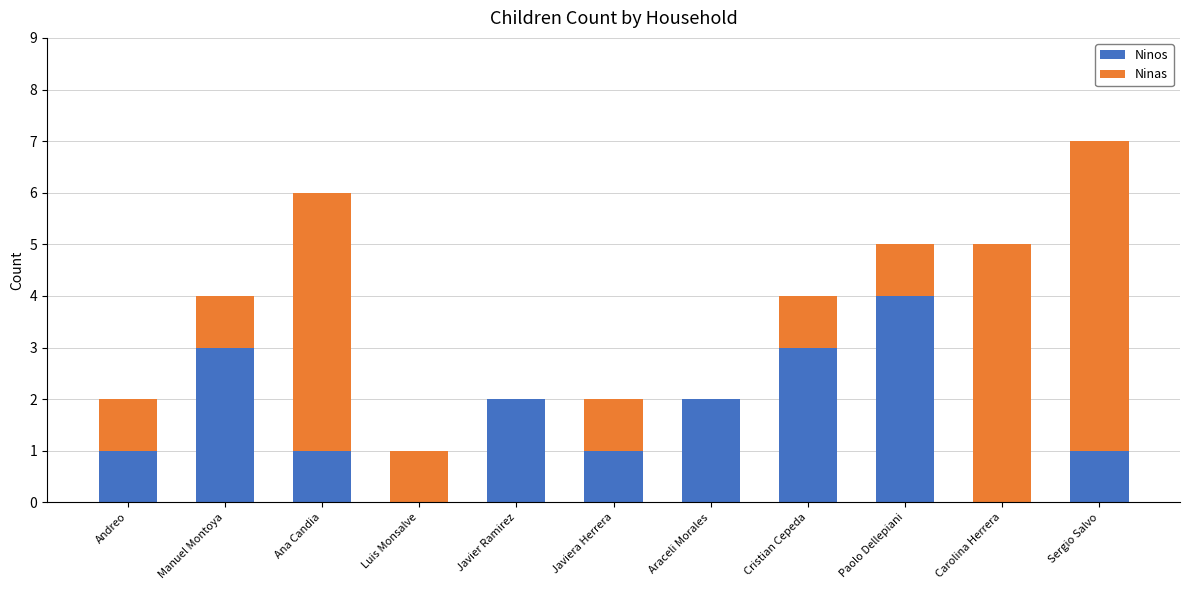

What is the total value across all series at Ana Candia?

6